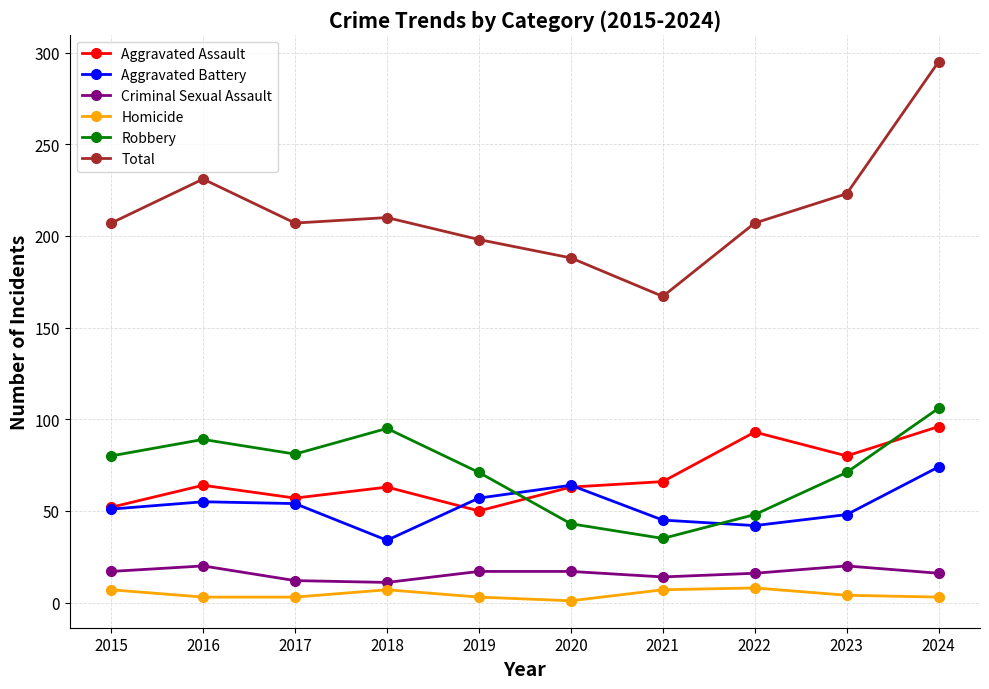

Which category has the highest value in the Robbery series?

2024